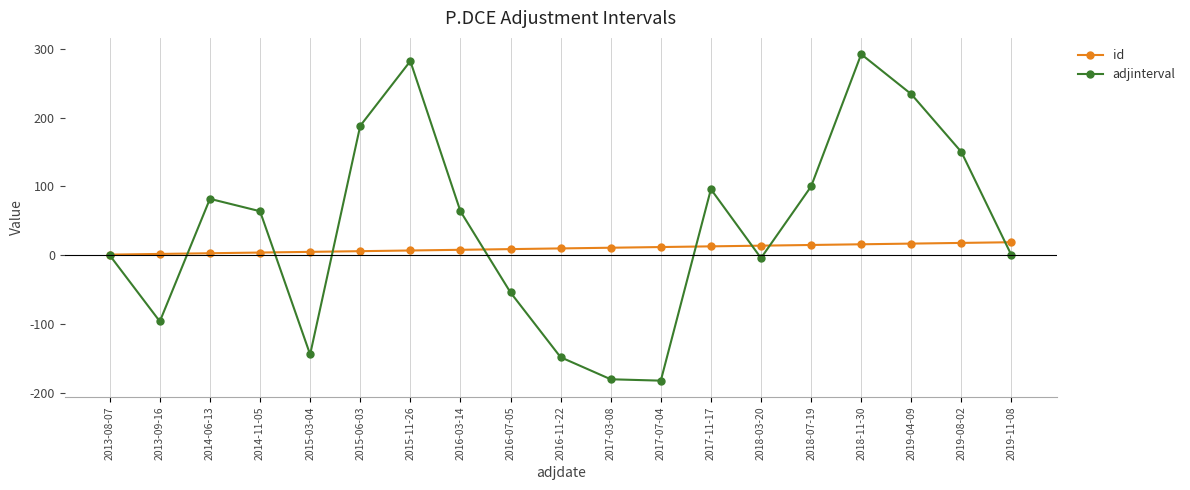

What is the label of the 8th point from the right?

2017-07-04